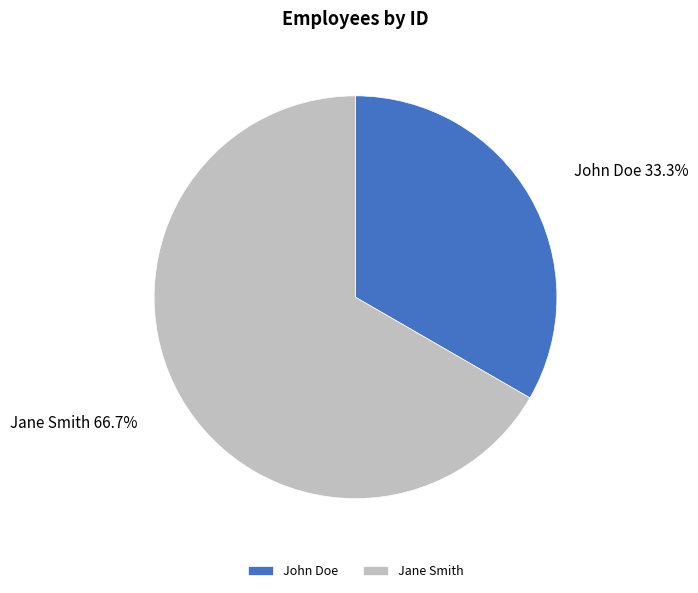

What percentage do John Doe and Jane Smith together represent?

100.0%